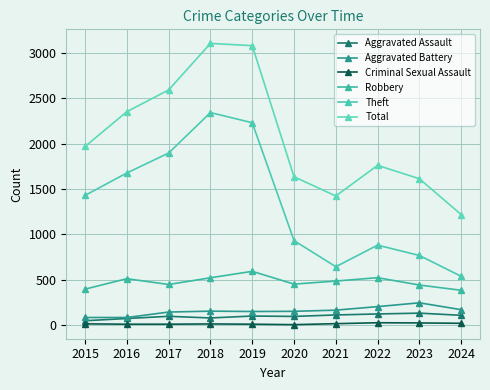

Count the number of categories in the chart.

10